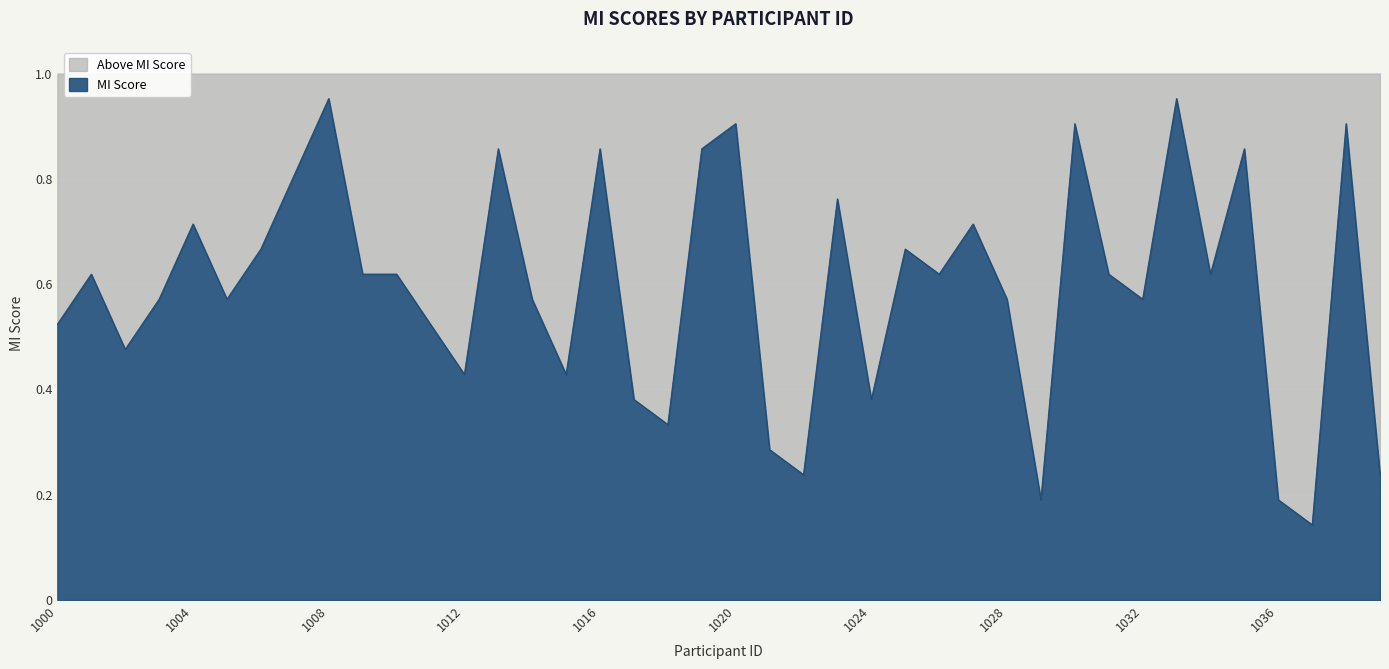

How many interior local peaks (higher than both neighbors) does the data have?

13